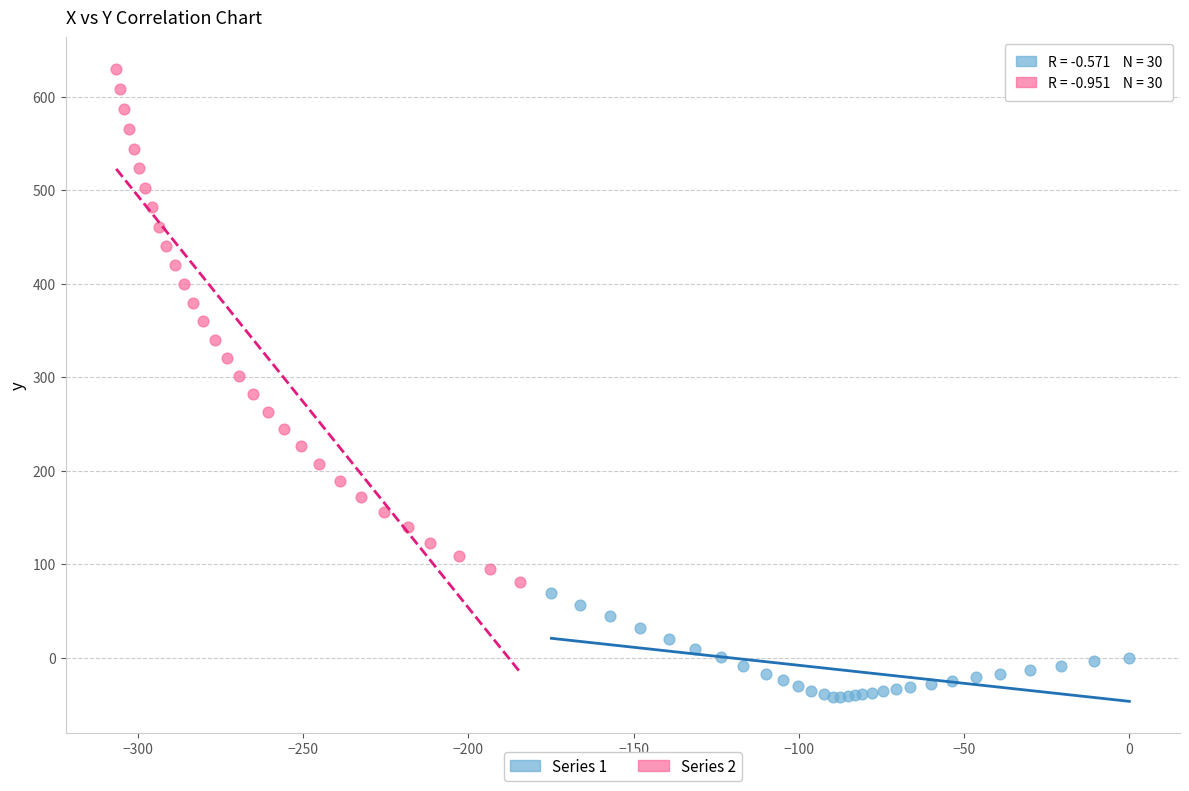

Which series contains the highest Y value?

Series 2